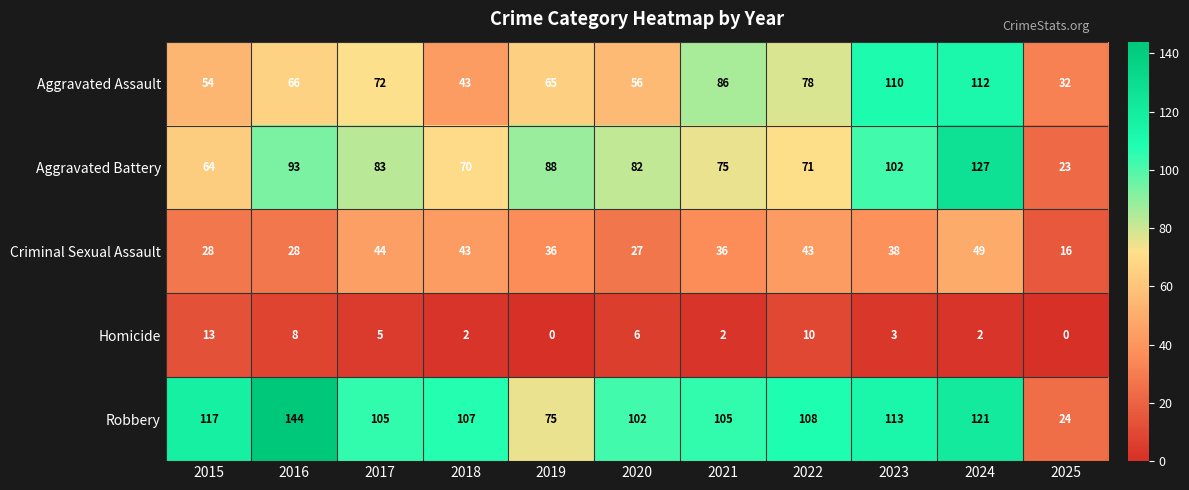

Between 2022 and 2024, which series saw the biggest shift?

Aggravated Battery